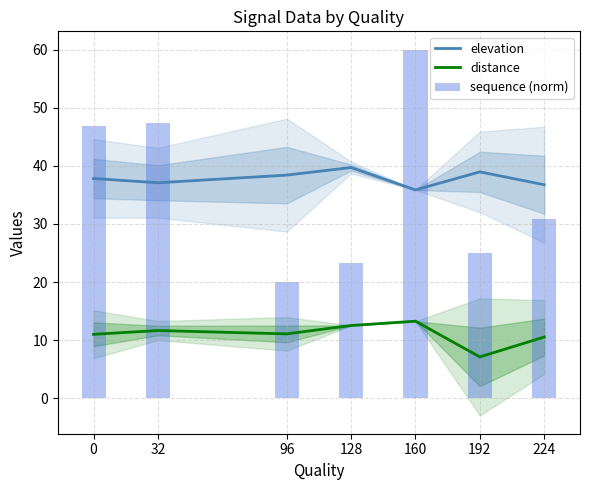

Between 160 and 32, which is larger?

32